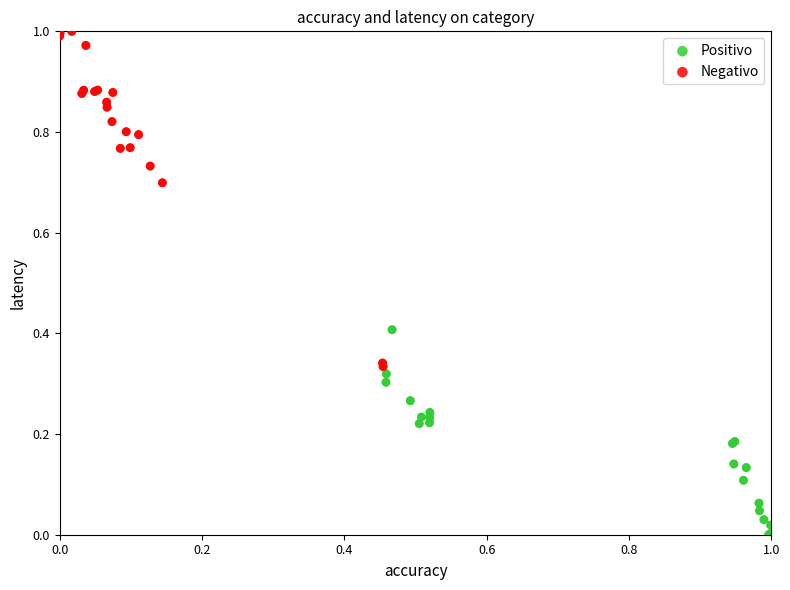

Which series reaches the maximum Y coordinate?

Negativo